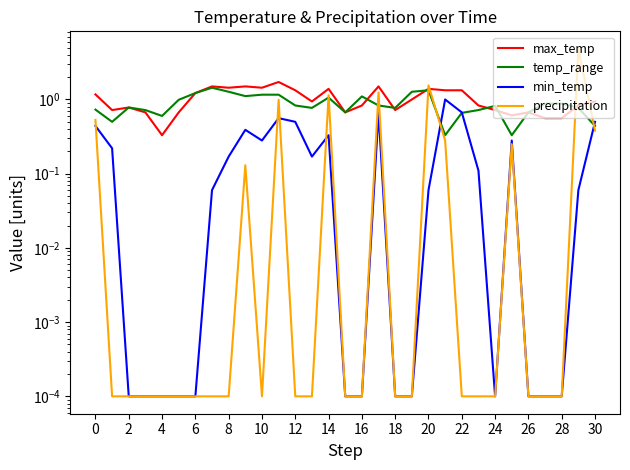

Where do precipitation and max_temp first cross each other?

19 and 20